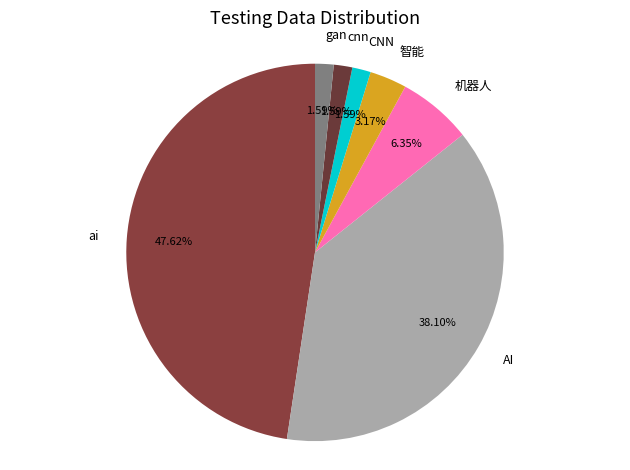

Count the number of slices in the pie.

7